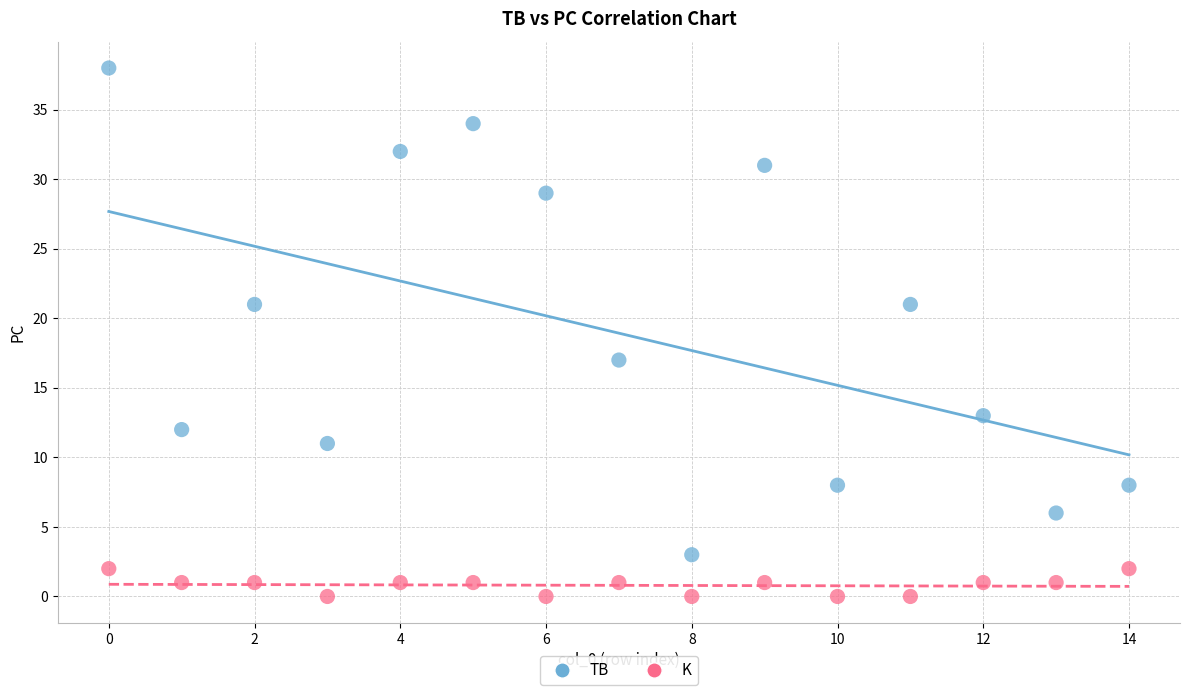

Across all data points, what is the range of Y values (max minus min)?

38